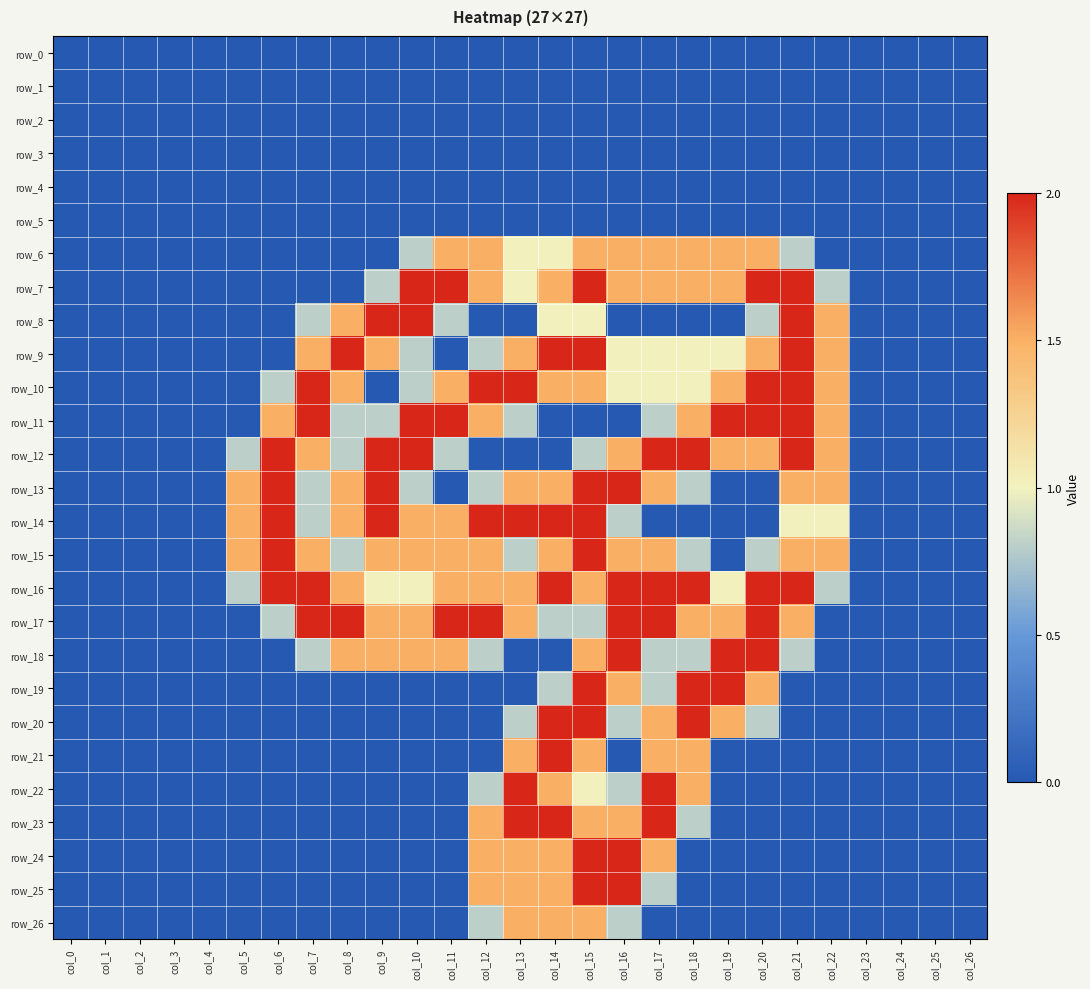

What is the total value across all series at col_7?

15.7